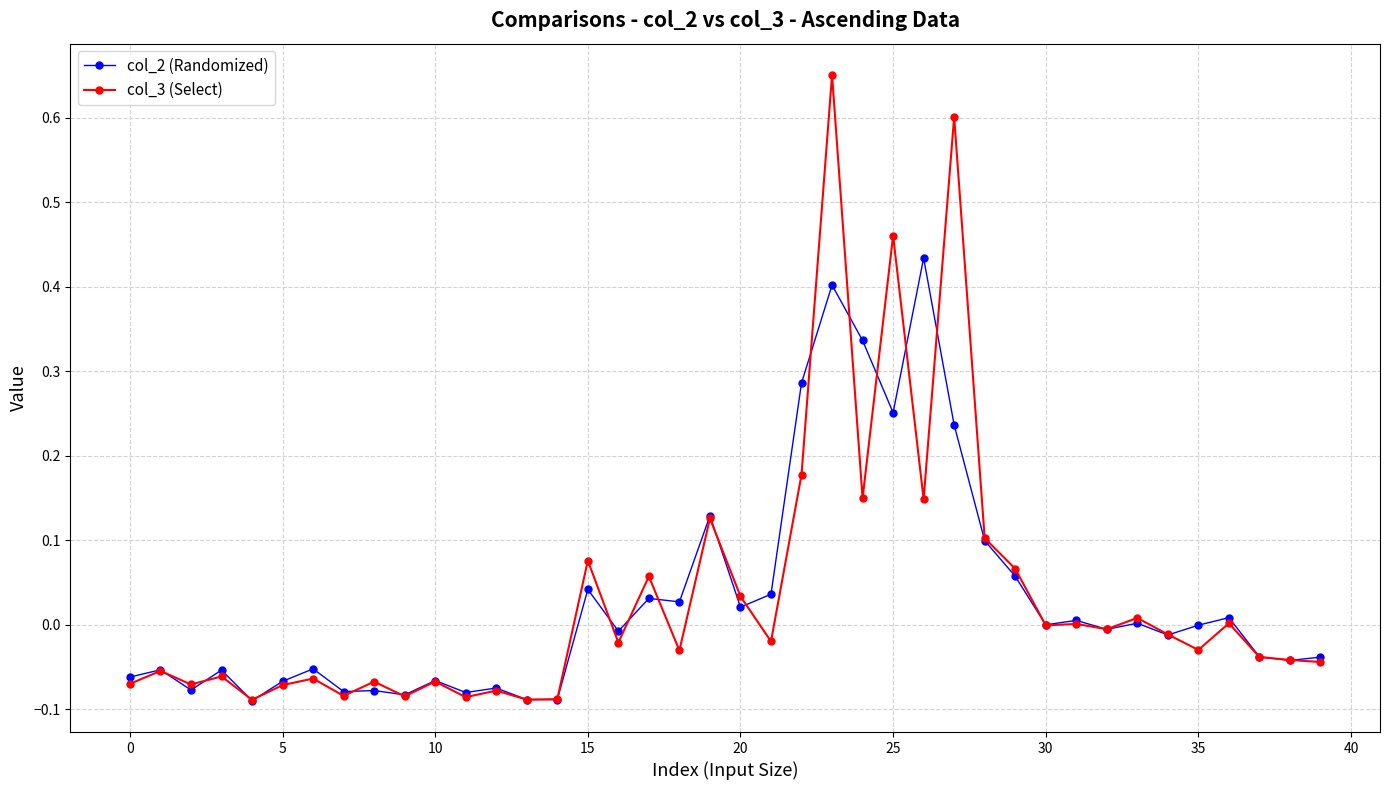

True or false: col_3 (Select) has more than 1 points higher than both neighbors.

True